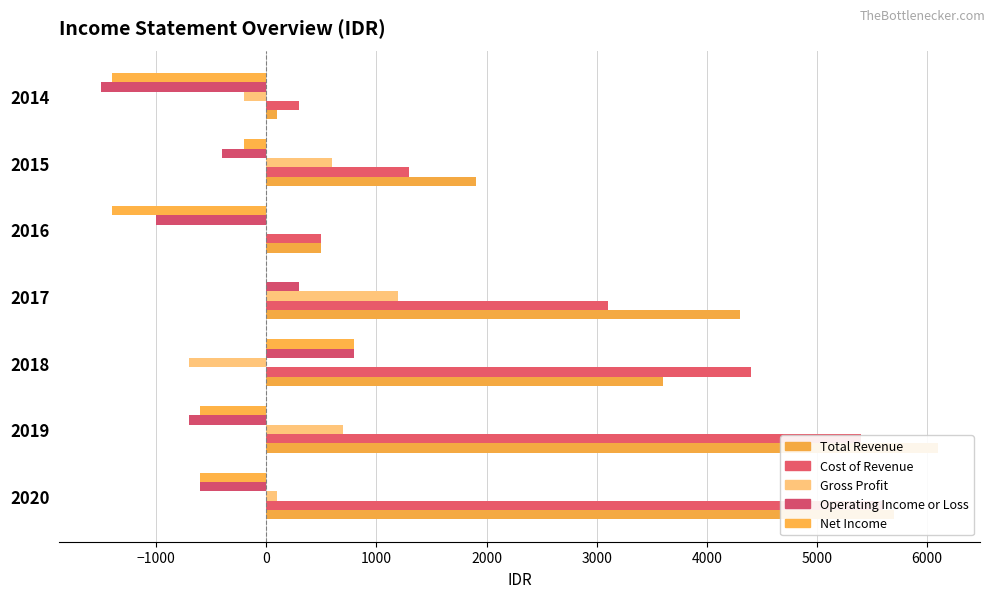

How many data points in Cost of Revenue are less than 3100?

3